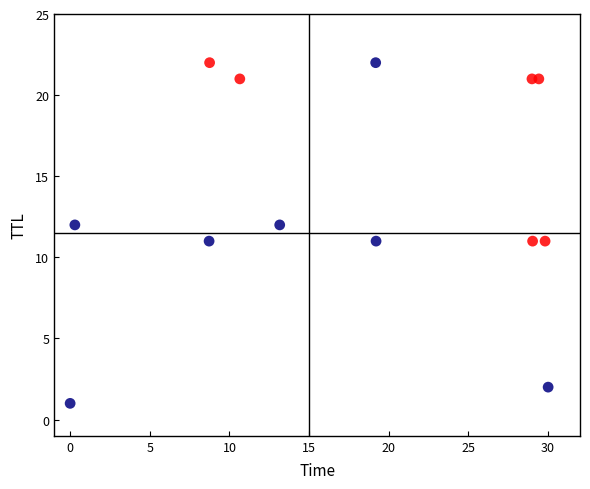

What is the range of Y values (max minus min)?

21